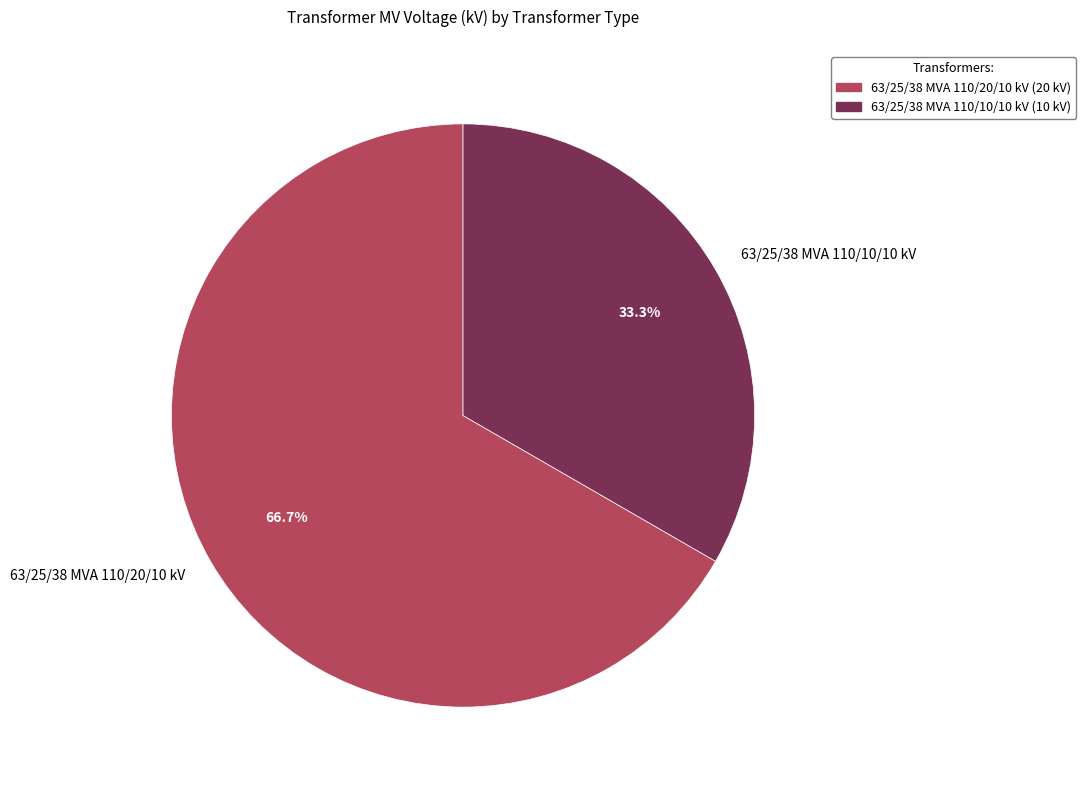

Which slice is the smallest?

63/25/38 MVA 110/10/10 kV